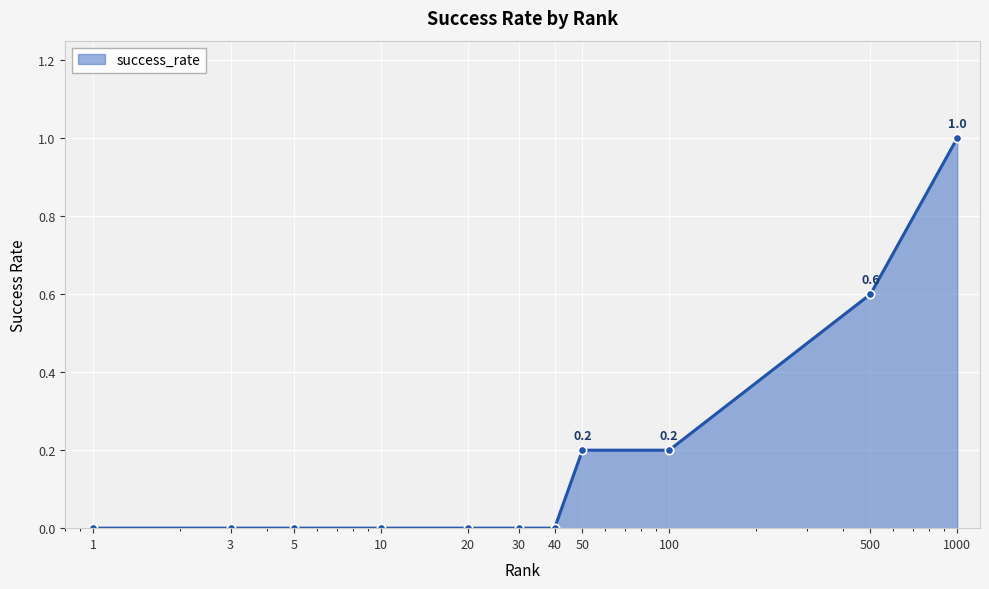

What is the difference between the maximum and minimum values?

1.0